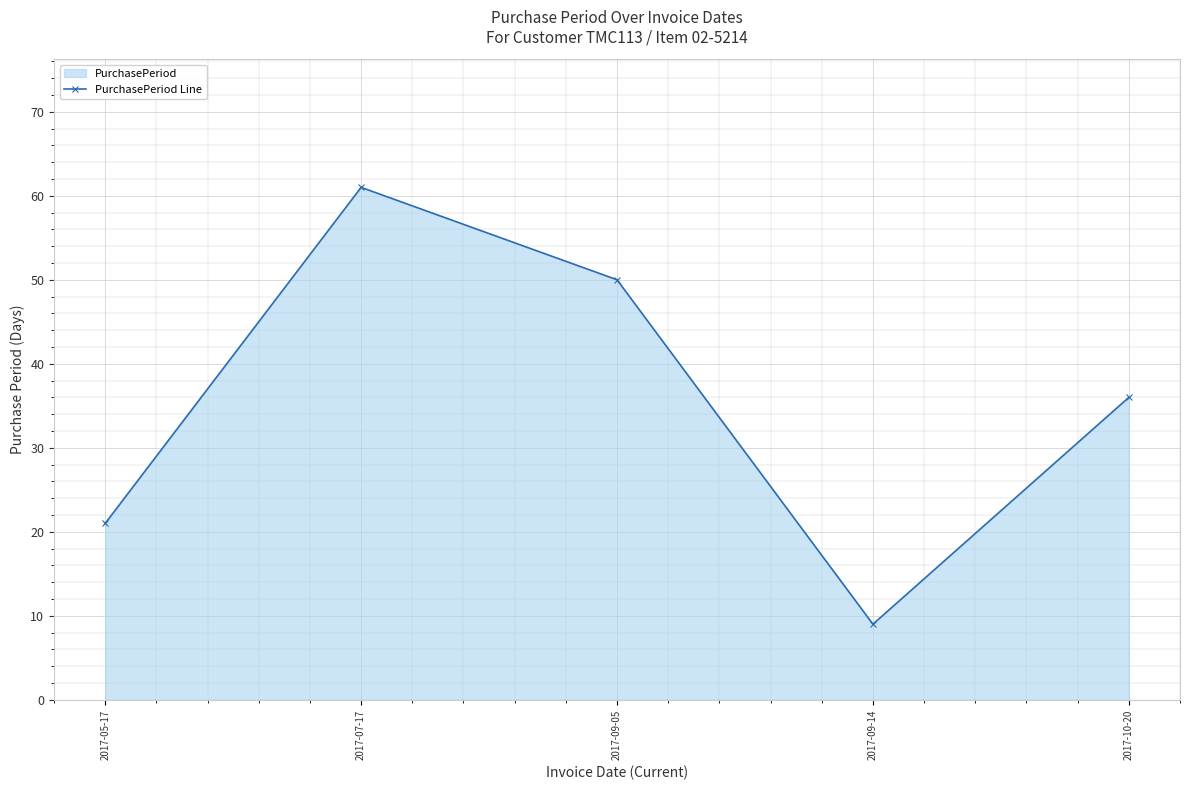

True or false: the data shows 36 at 2017-10-20.

True